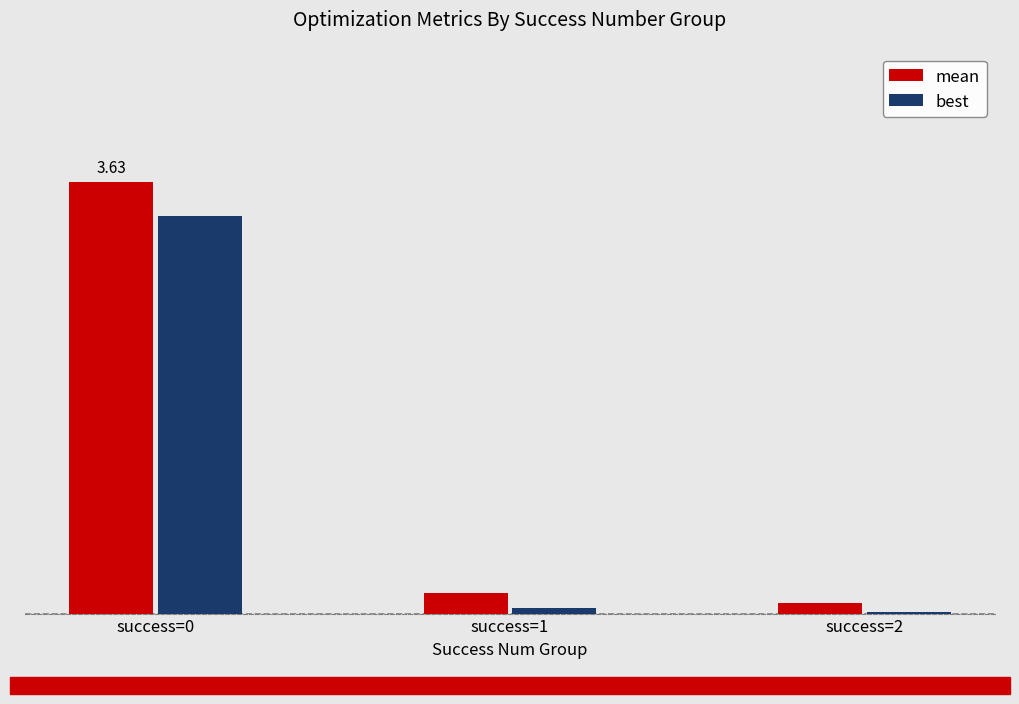

Does the chart contain stacked bars?

No